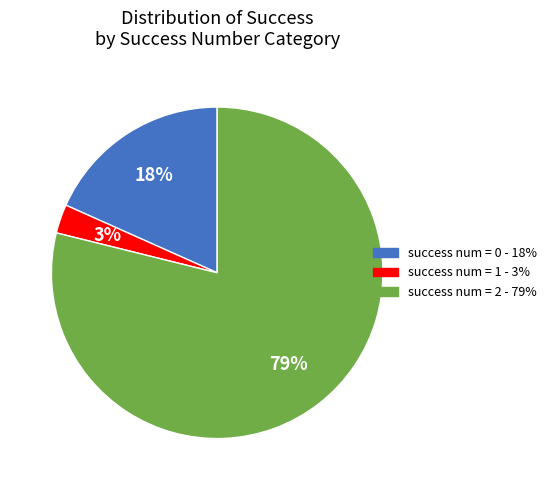

Is success num = 0 - 18% the majority of the pie?

No